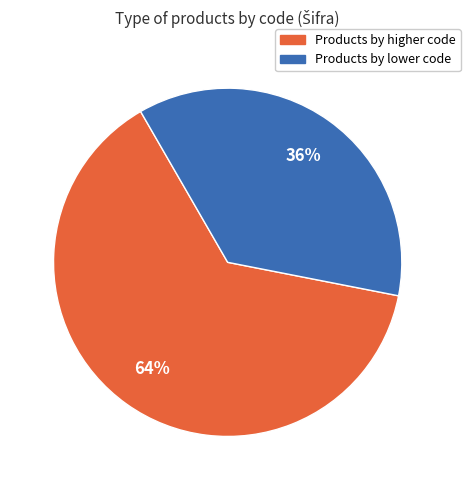

How many segments does this pie chart have?

2